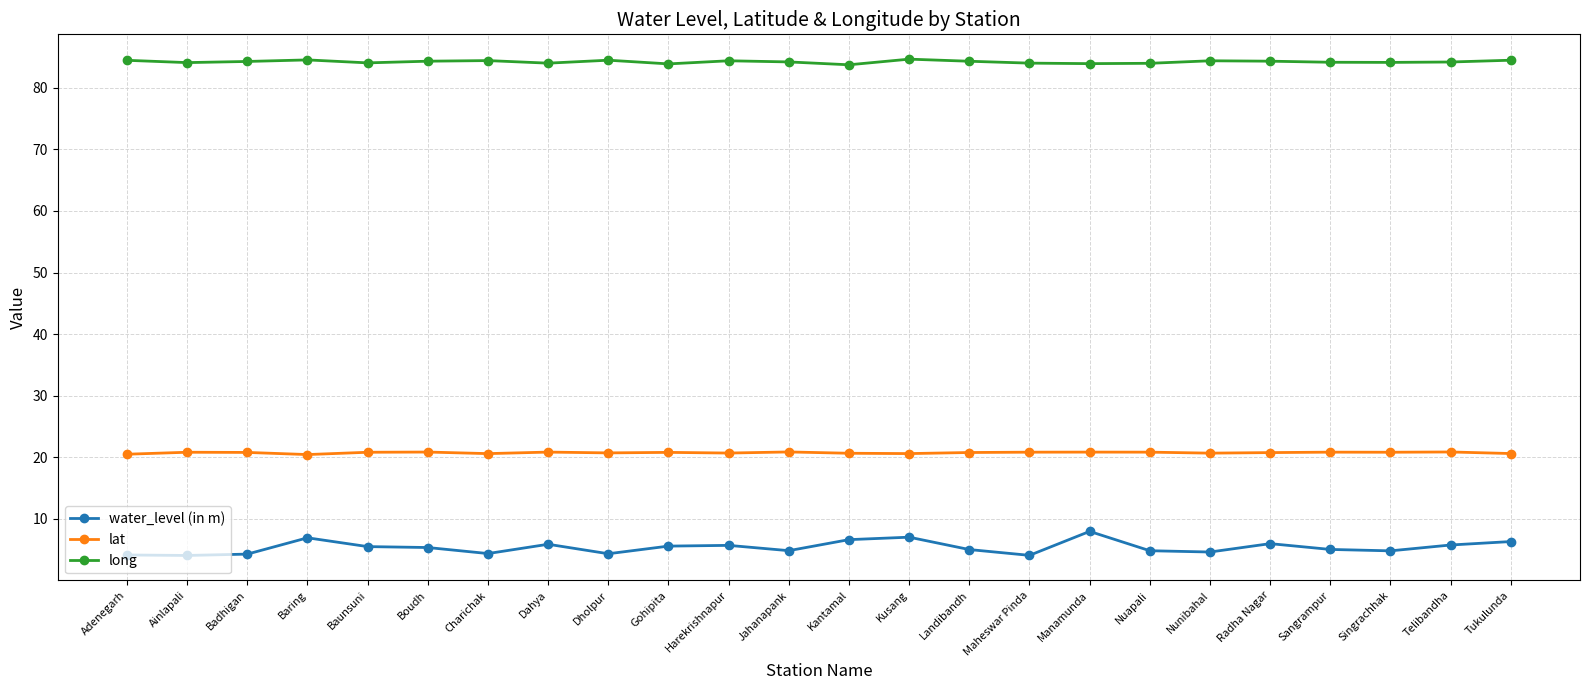

True or false: water_level (in m) and long cross at least once.

False